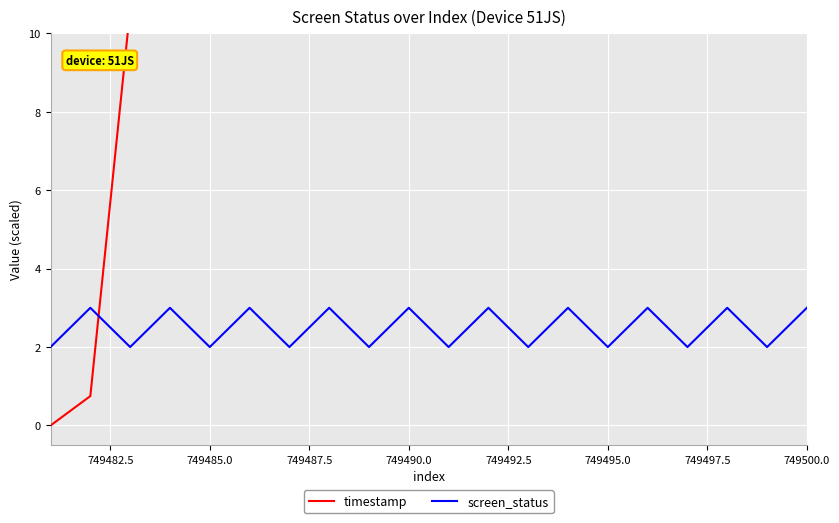

What are all the series names shown in the legend?

timestamp, screen_status